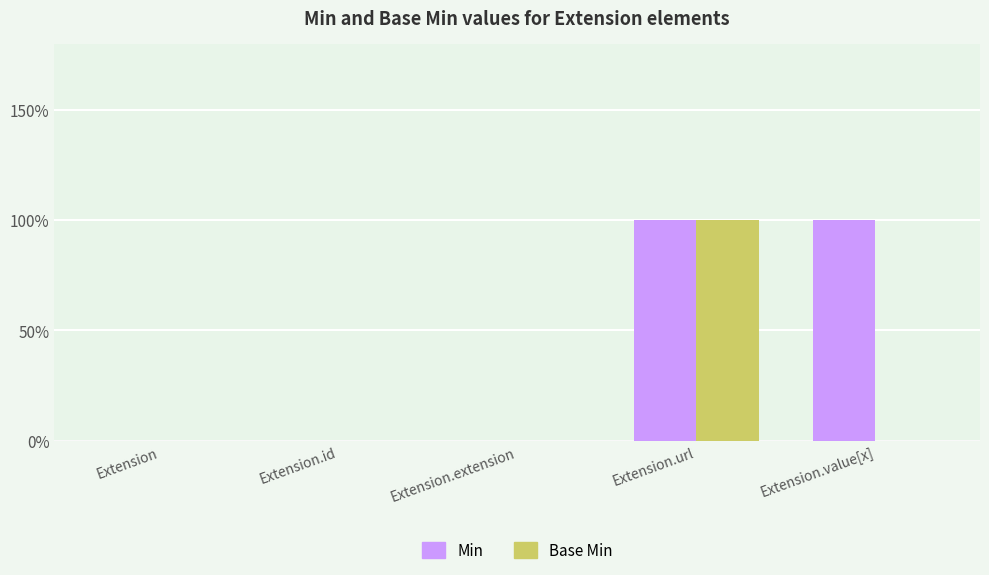

Does the chart contain stacked bars?

No